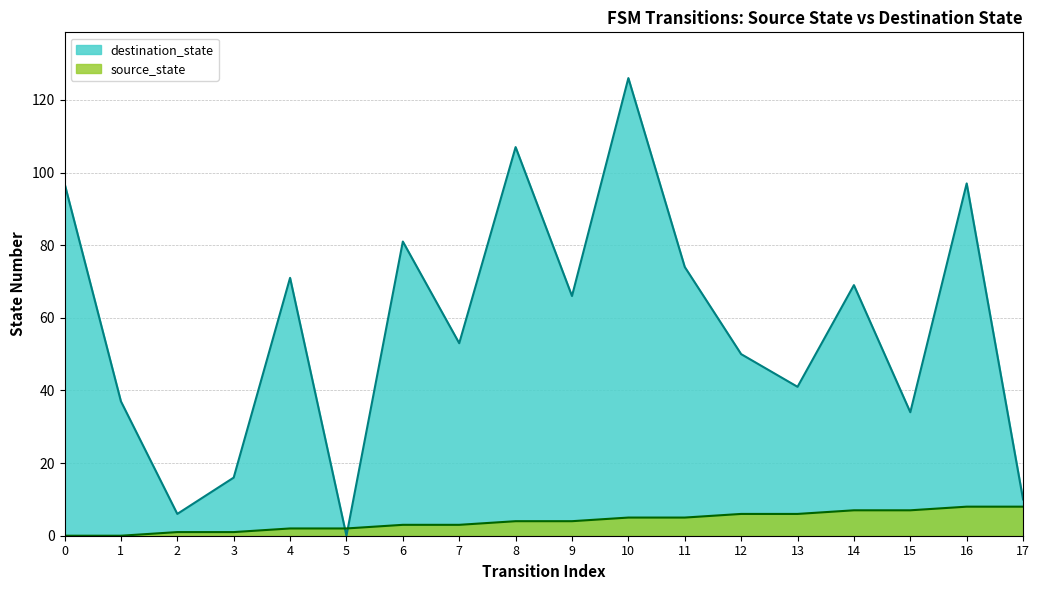

Where do source_state and destination_state first cross each other?

4 and 5